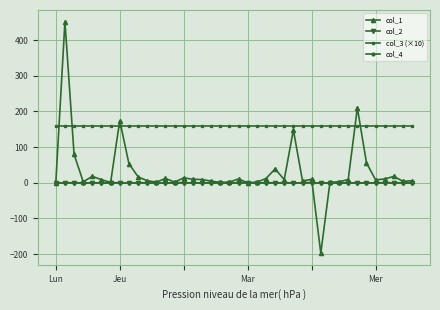

What is the minimum value for col_1?

-197.3